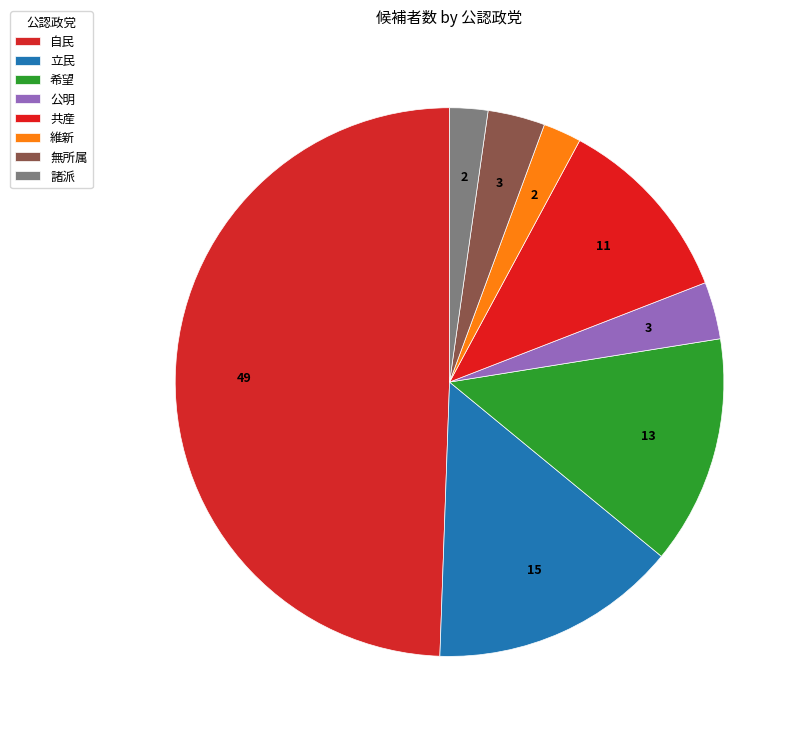

Which slice is the largest?

自民